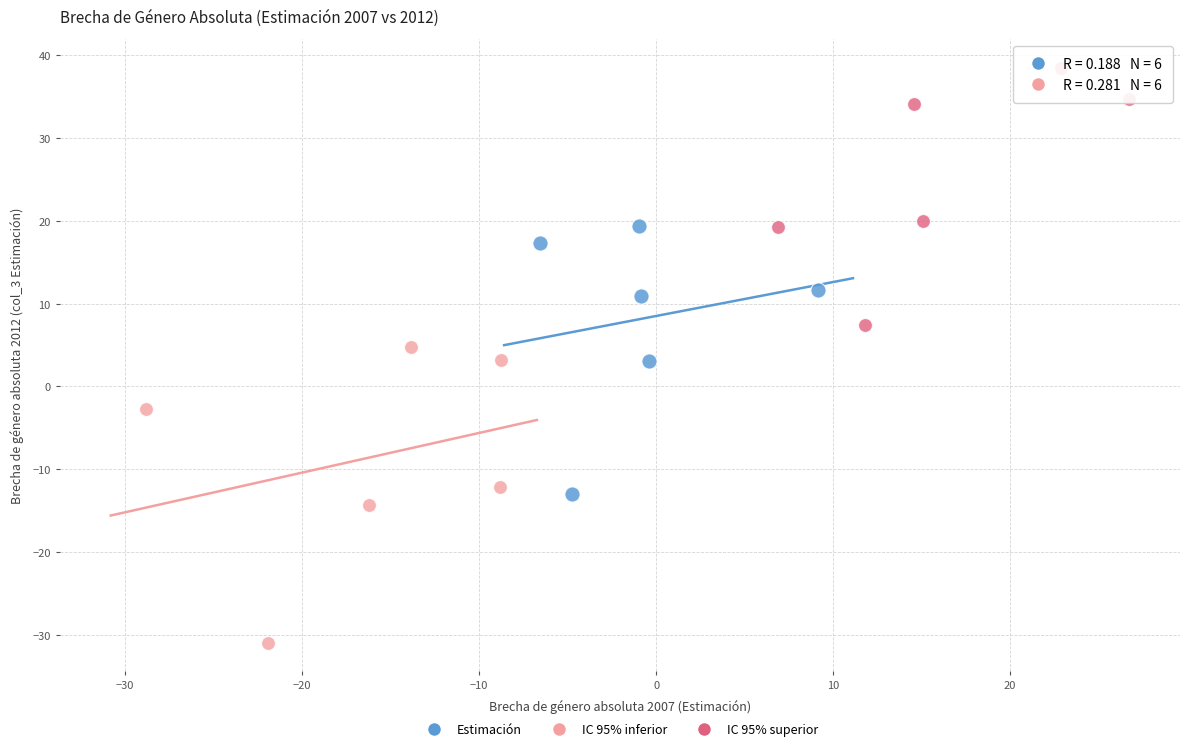

Which series contains the highest Y value?

IC 95% superior